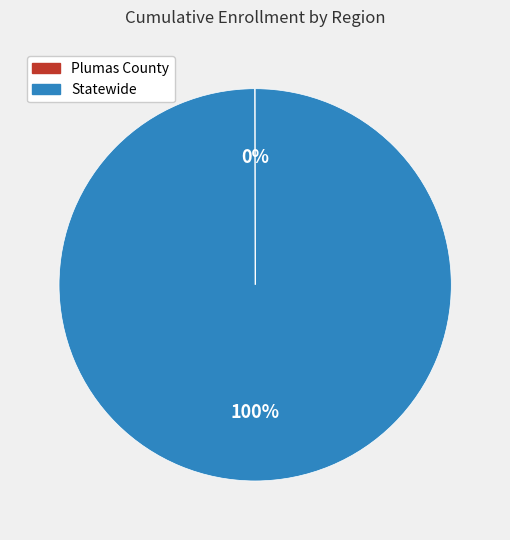

To the nearest percent, what portion does Statewide represent?

100%